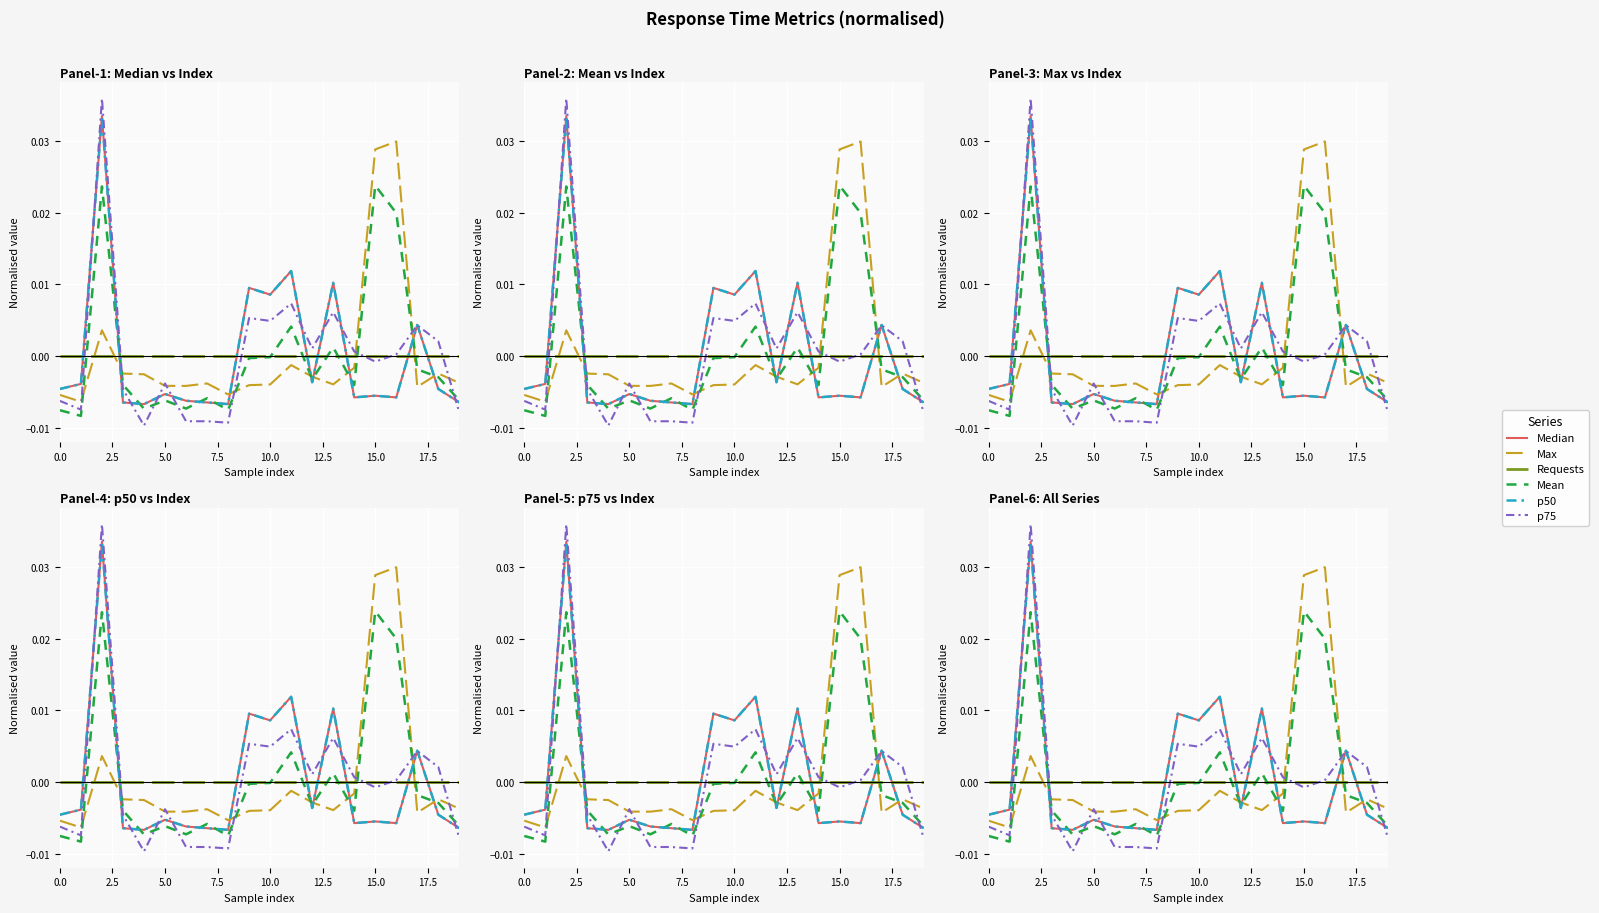

What are all the series names shown in the legend?

Median, Max, Requests, Mean, p50, p75